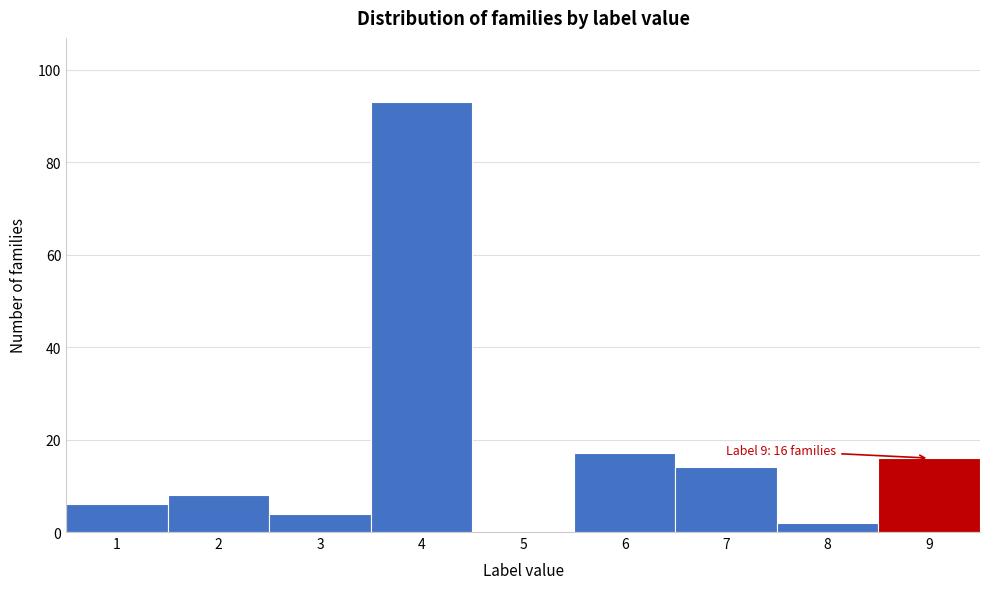

Reading left to right, list all the values displayed in this chart.

1=6	2=8	3=4	4=93	5=0	6=17	7=14	8=2	9=16